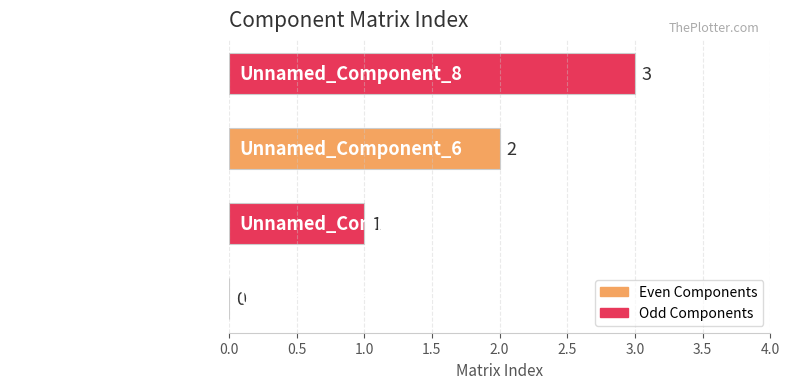

True or false: the data shows 1 at Unnamed_Component_2.

False